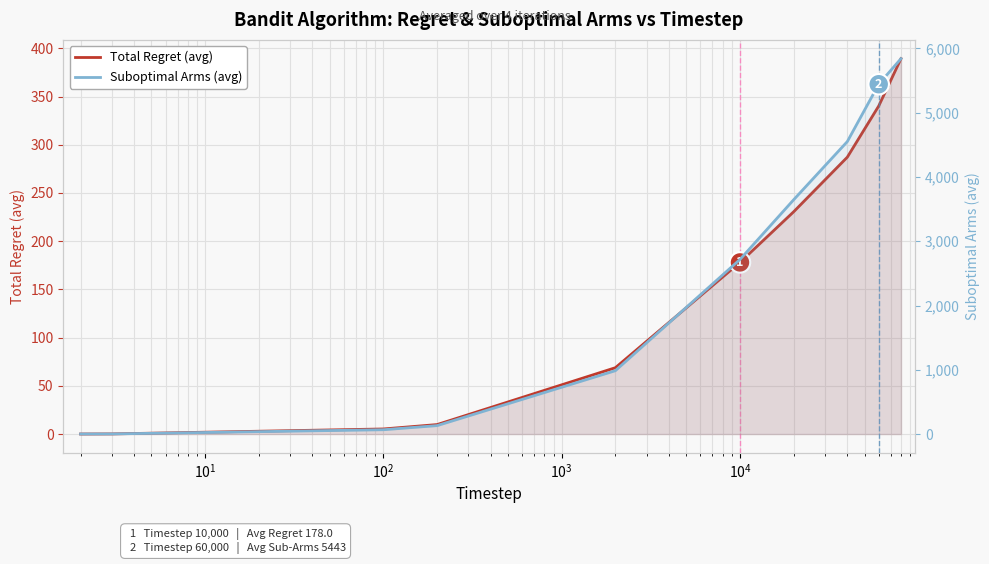

What value does the Suboptimal Arms (avg) series have at $\mathdefault{10^{4}}$?

2716.5